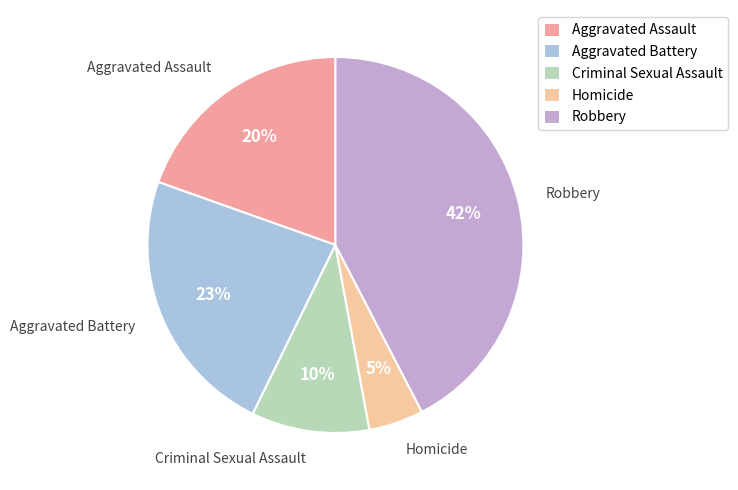

Rank the categories by value from lowest to highest.

Homicide, Criminal Sexual Assault, Aggravated Assault, Aggravated Battery, Robbery